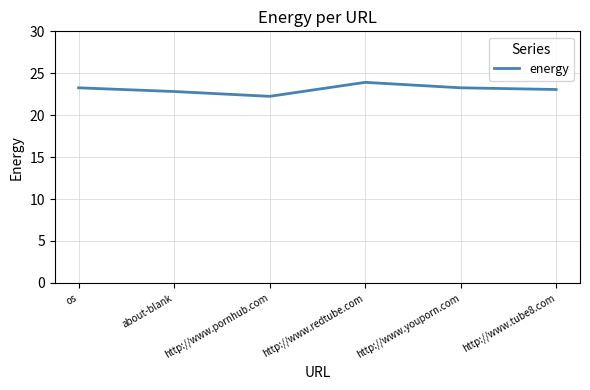

What is the maximum value shown in the chart?

23.9